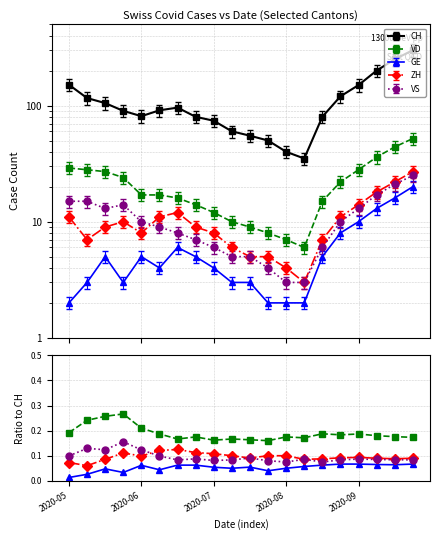

Count the number of categories in the chart.

20